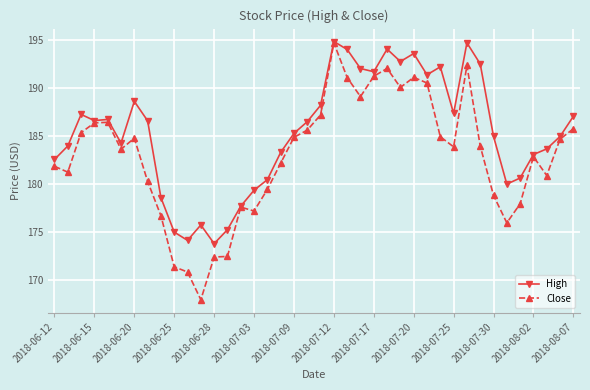

True or false: Close has more than 0 interior local peaks.

True